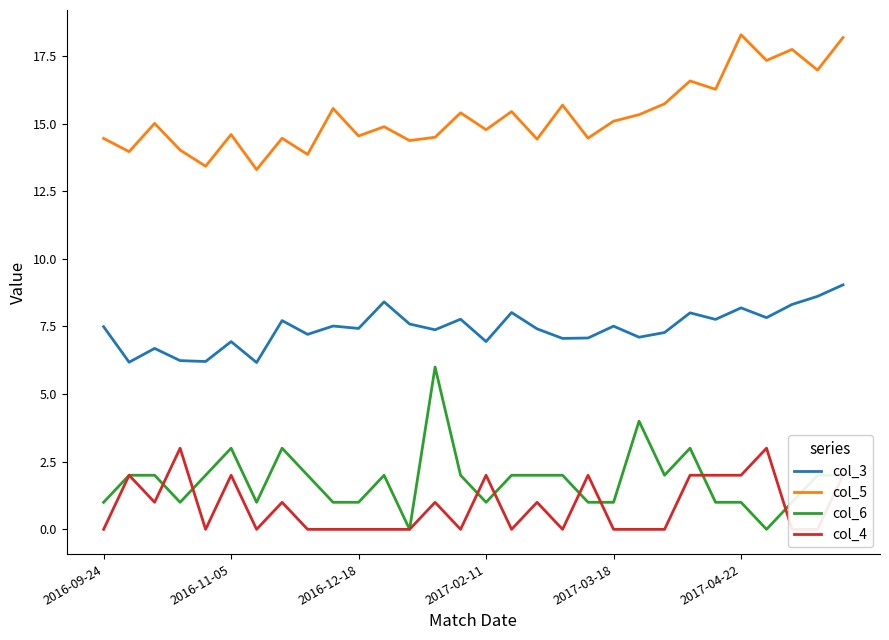

Rank the series by their maximum value, from lowest to highest.

col_4, col_6, col_3, col_5